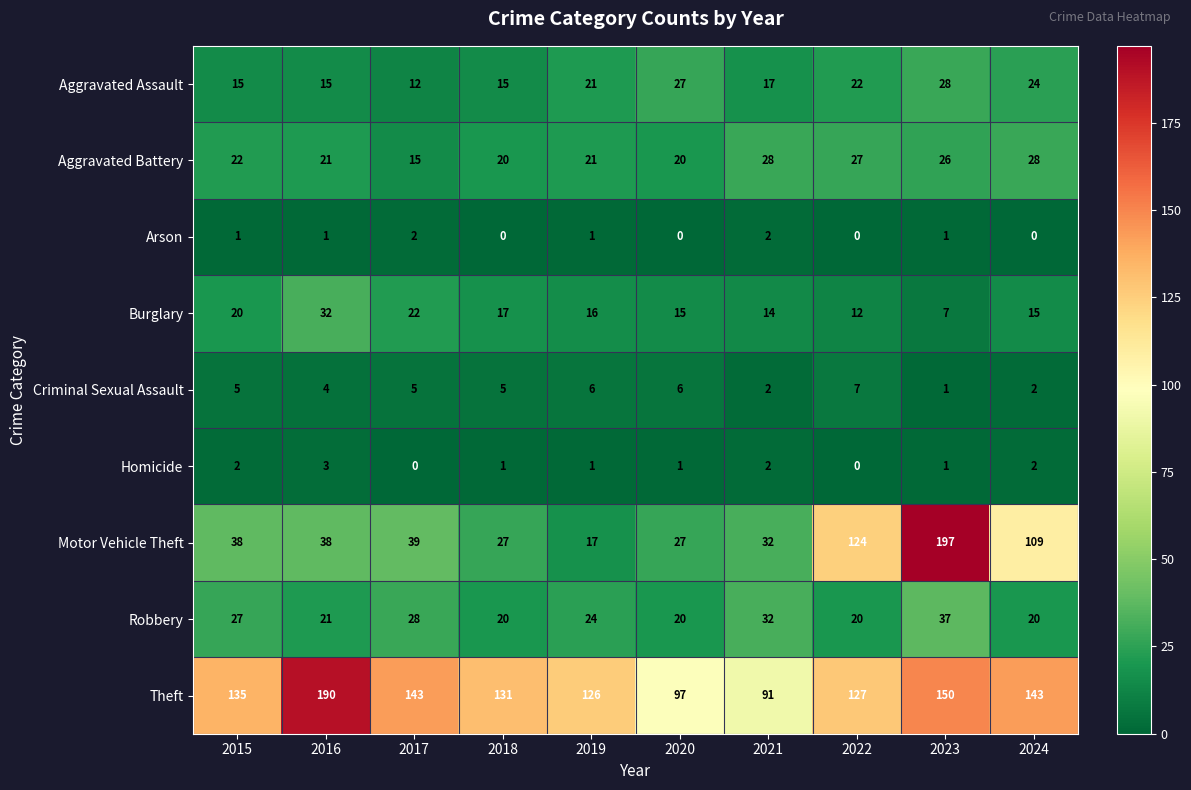

Which series has the largest total across all categories?

Theft